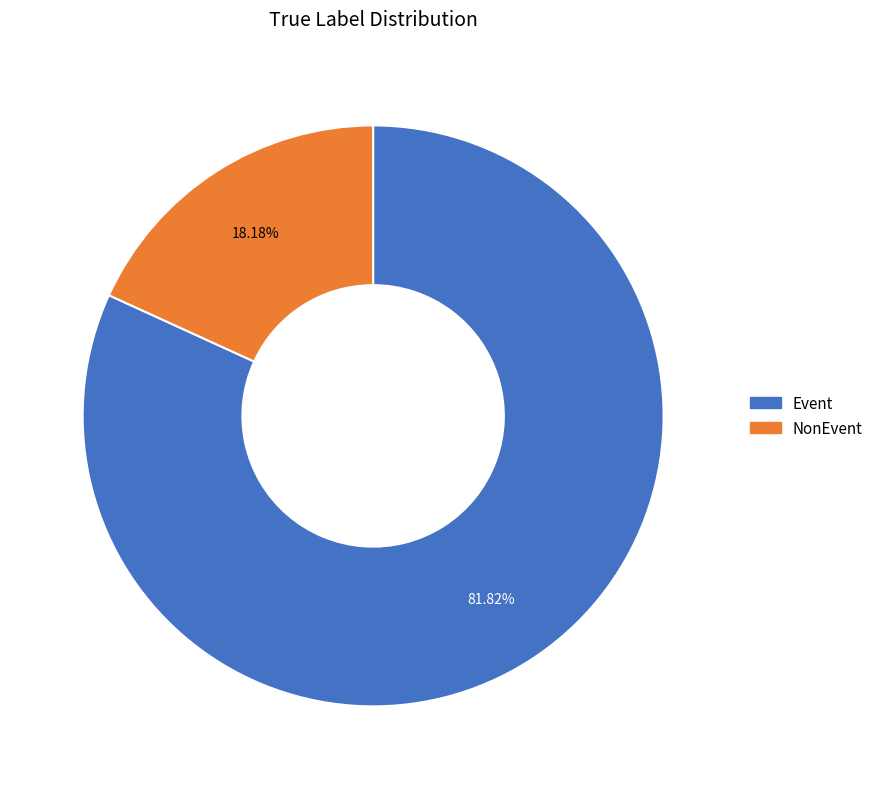

Rank the categories by value from lowest to highest.

NonEvent, Event